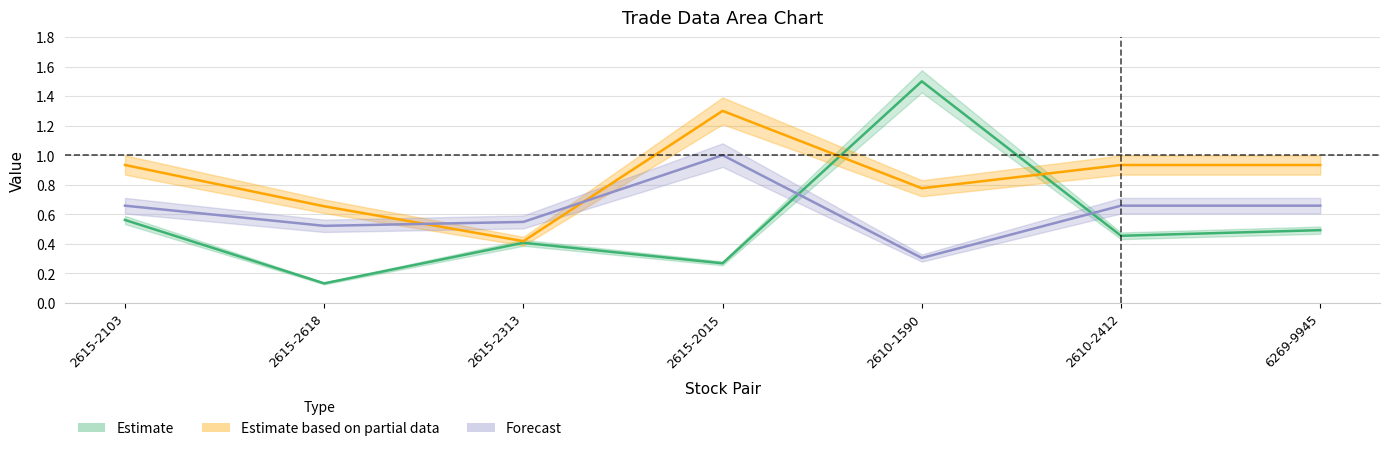

What value does the loss series have at 2615-2618?

0.7